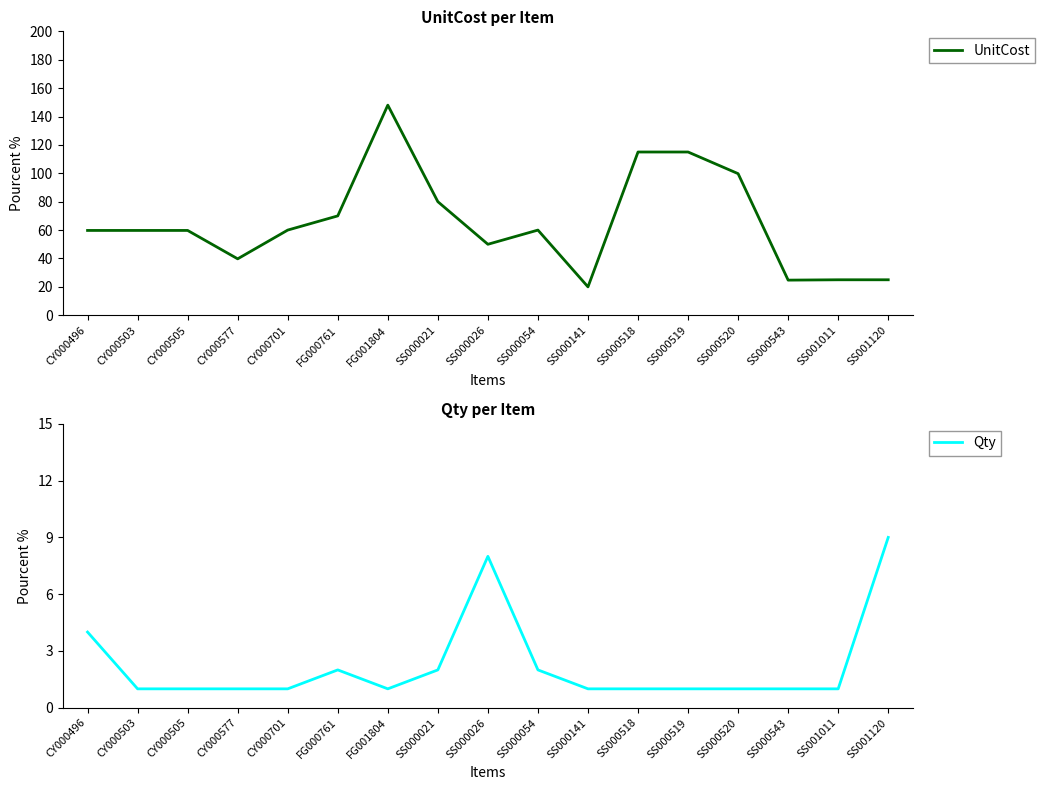

How many interior local valleys does the UnitCost series have?

4